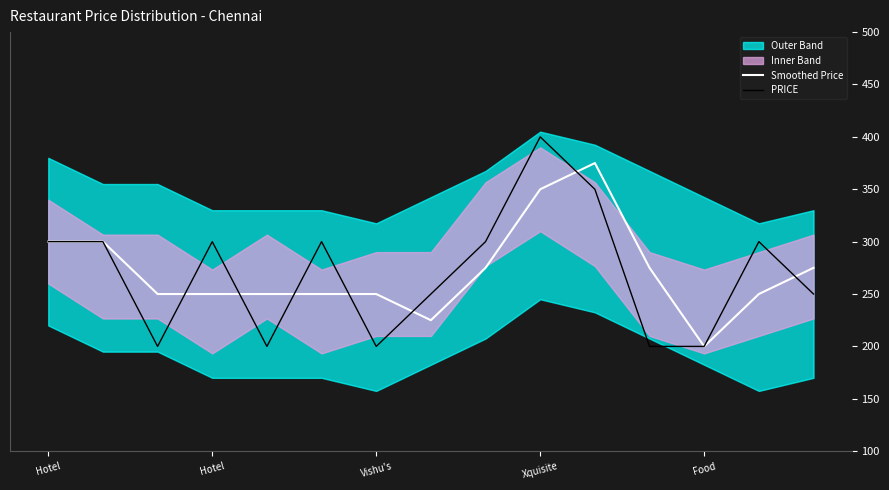

What is the difference between the second highest and minimum values in the Smoothed Price series?

150